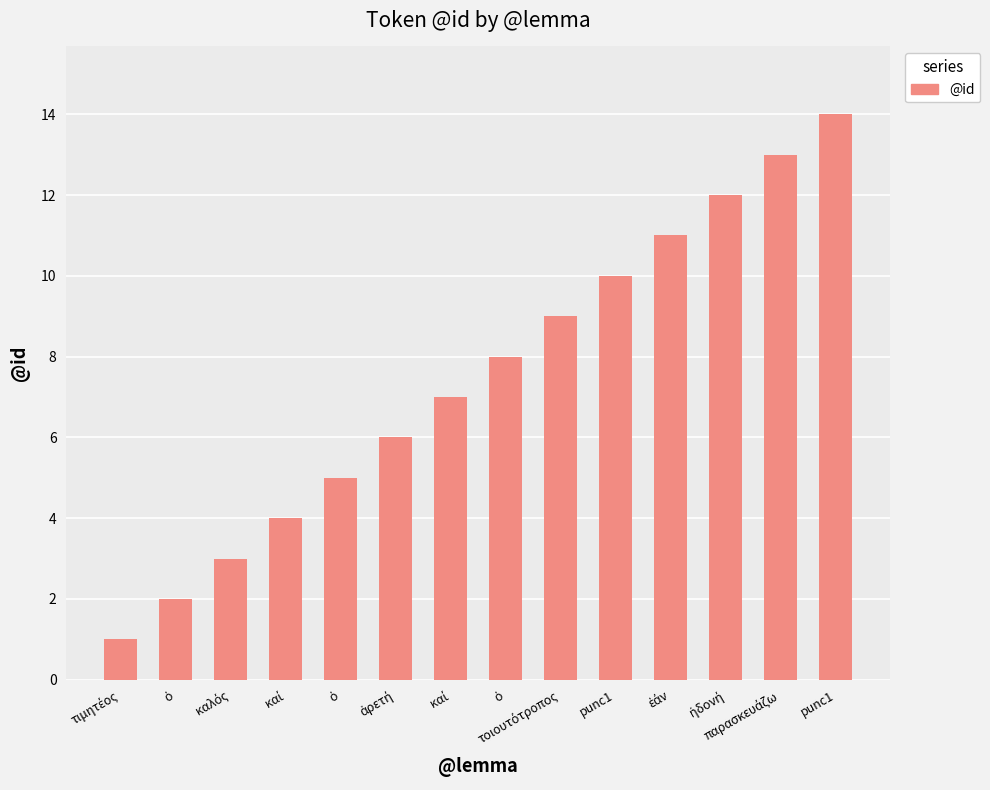

How many series are shown in this chart?

1